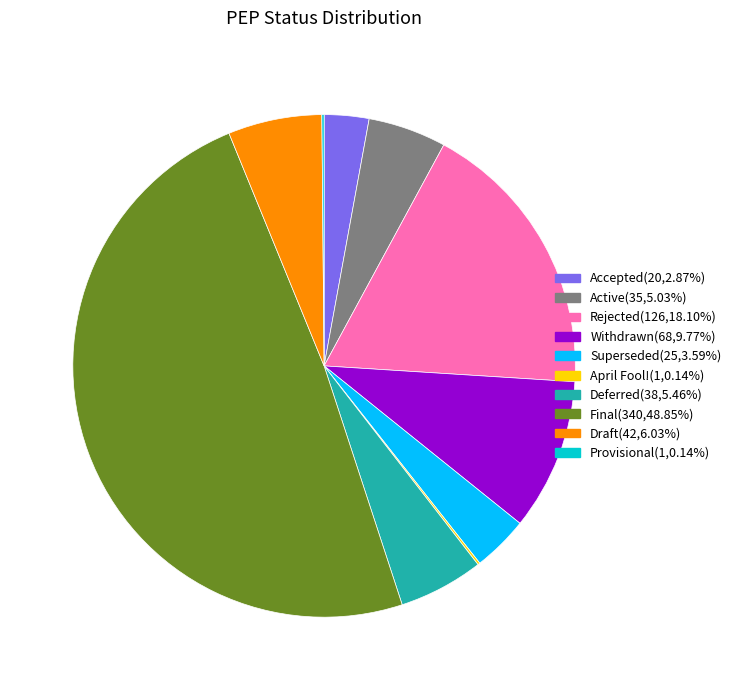

Does Superseded represent more than half of the total?

No